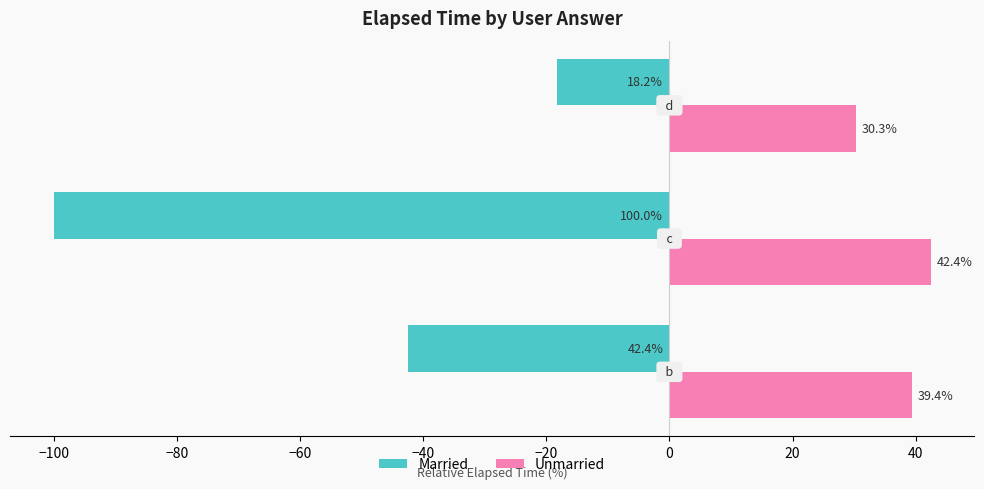

Which series has the largest range (max minus min)?

Married